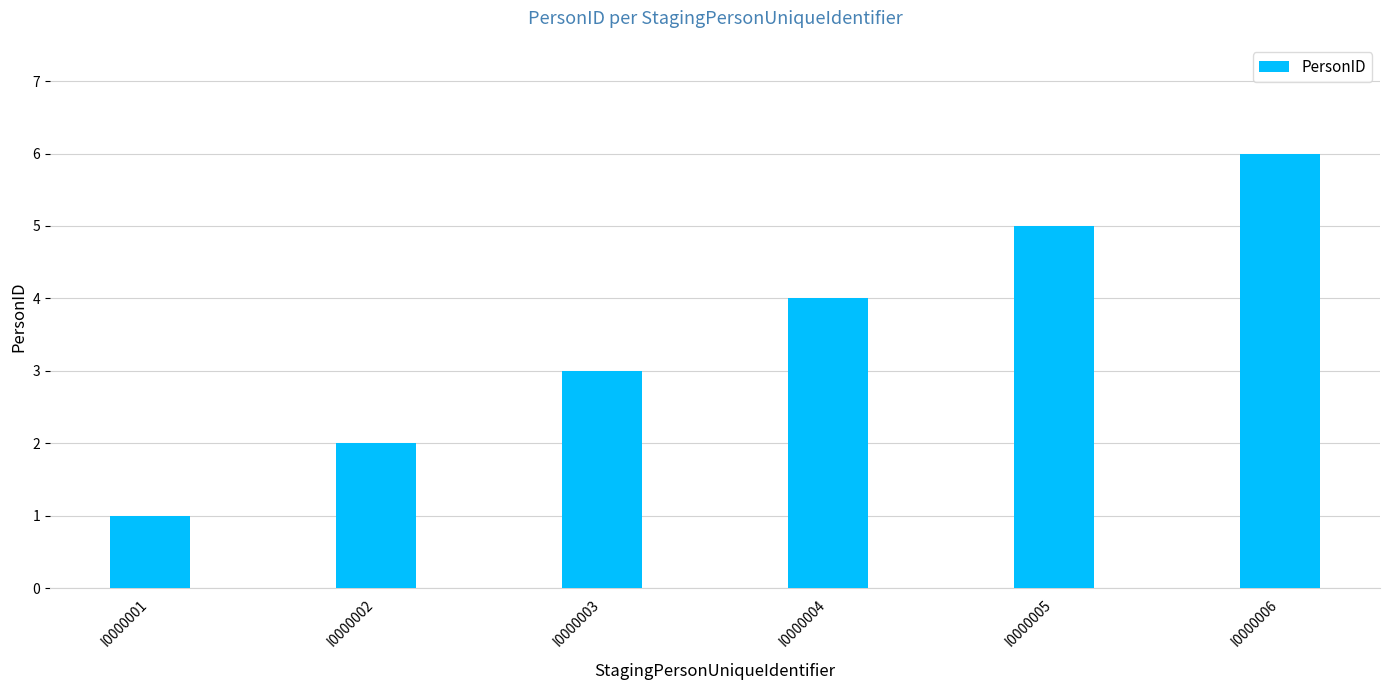

Reading right to left, what are all the values shown in this chart?

6	5	4	3	2	1